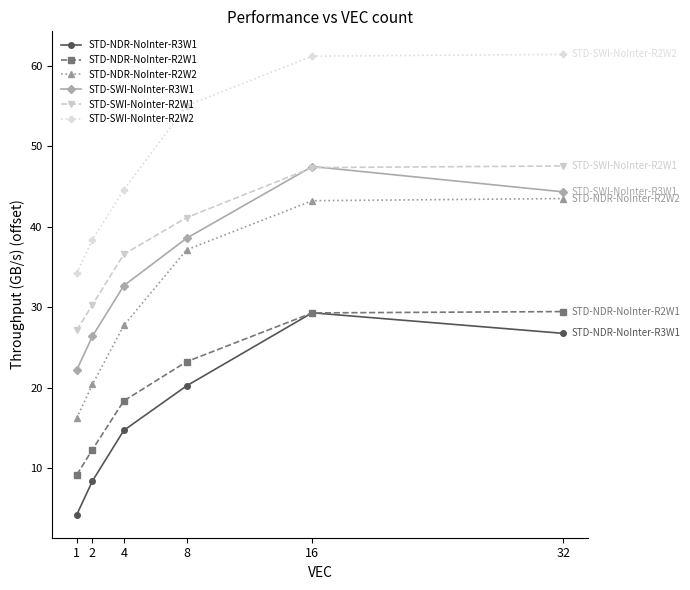

What is the value of the STD-SWI-NoInter-R2W1 point at the 4th from the left?

41.1